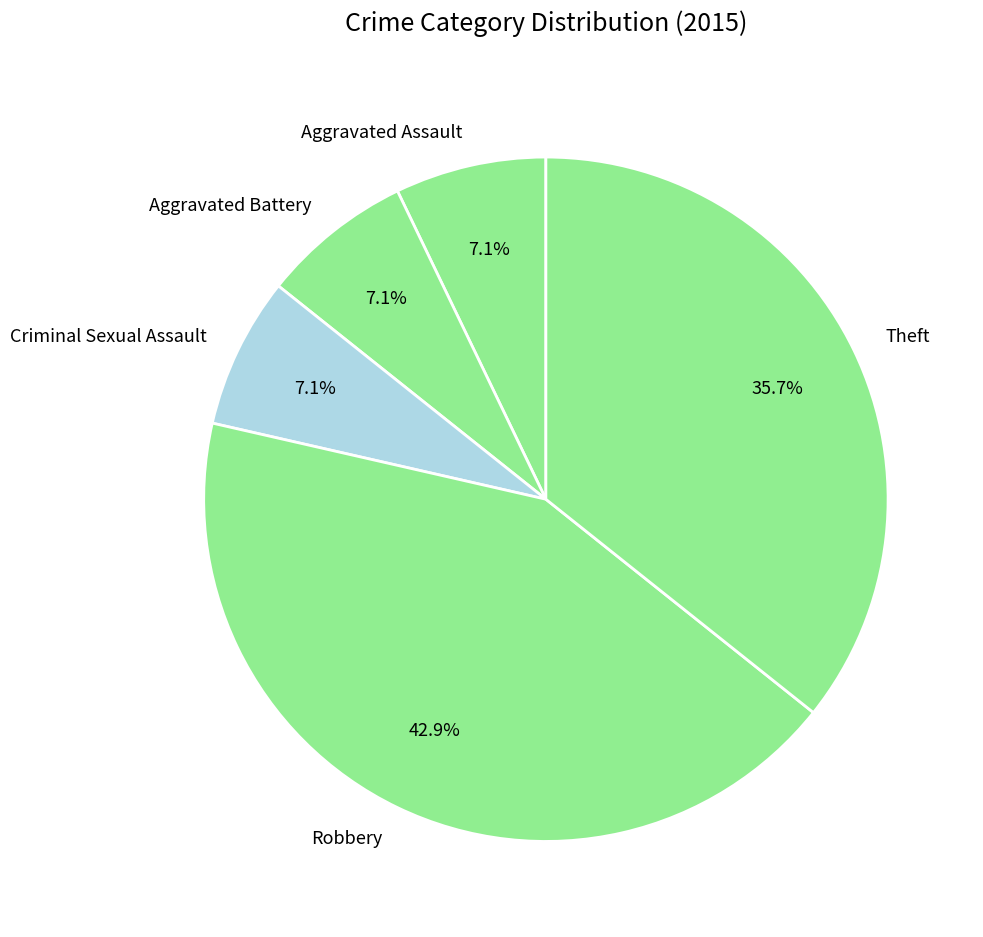

What percentage is the Robbery slice, to the nearest percent?

43%